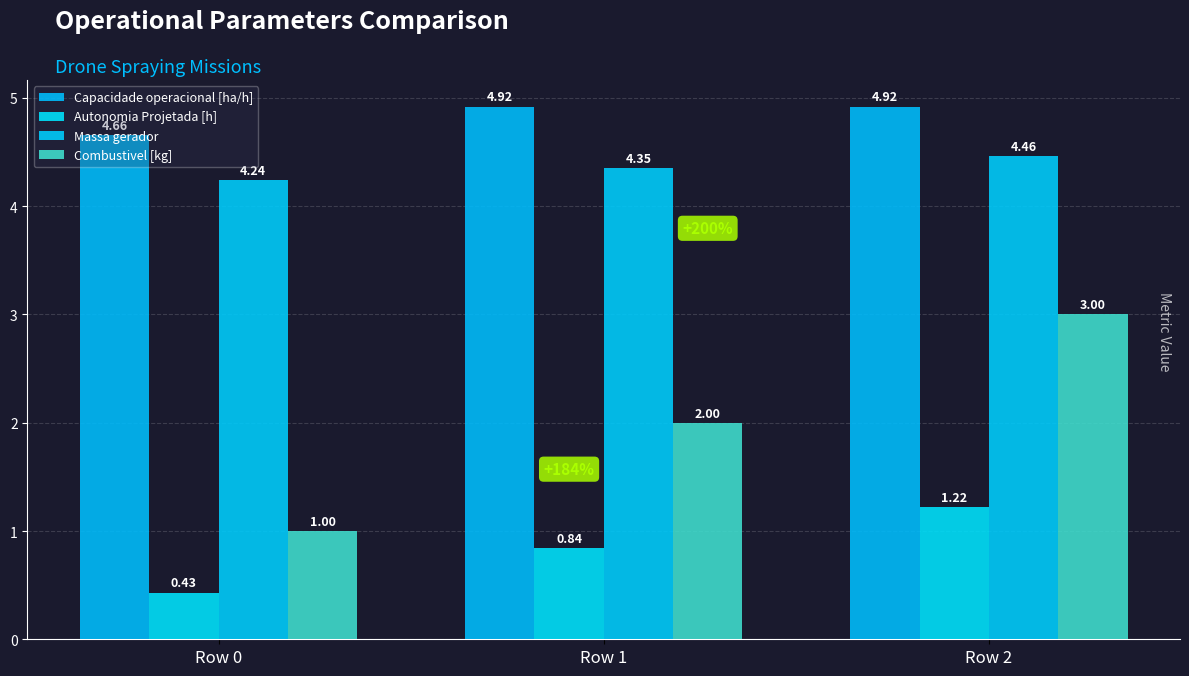

At how many categories does at least one series exceed 2?

3